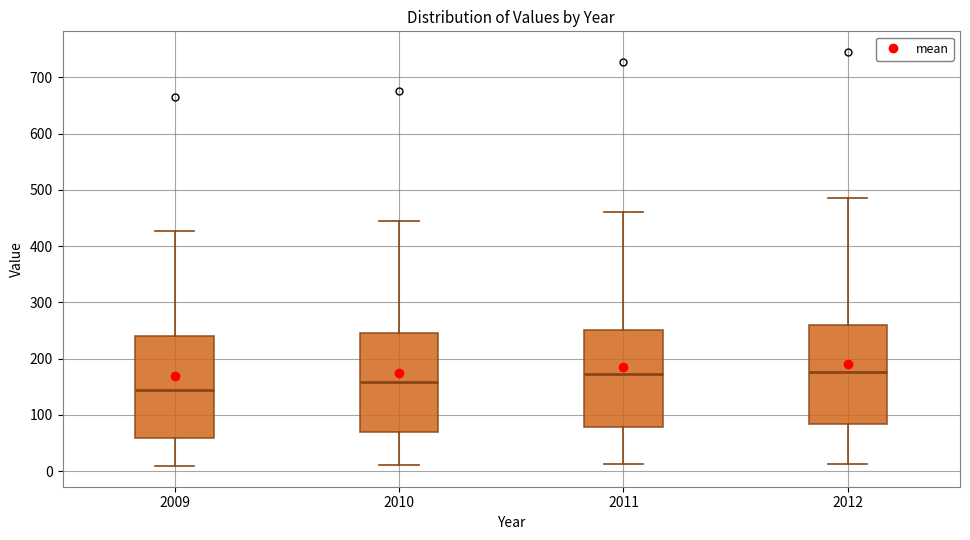

Where is the upper edge of the box at x = 2010 on the y-axis? The values are not printed on the chart, so give them approximately, as read against the axis.

250